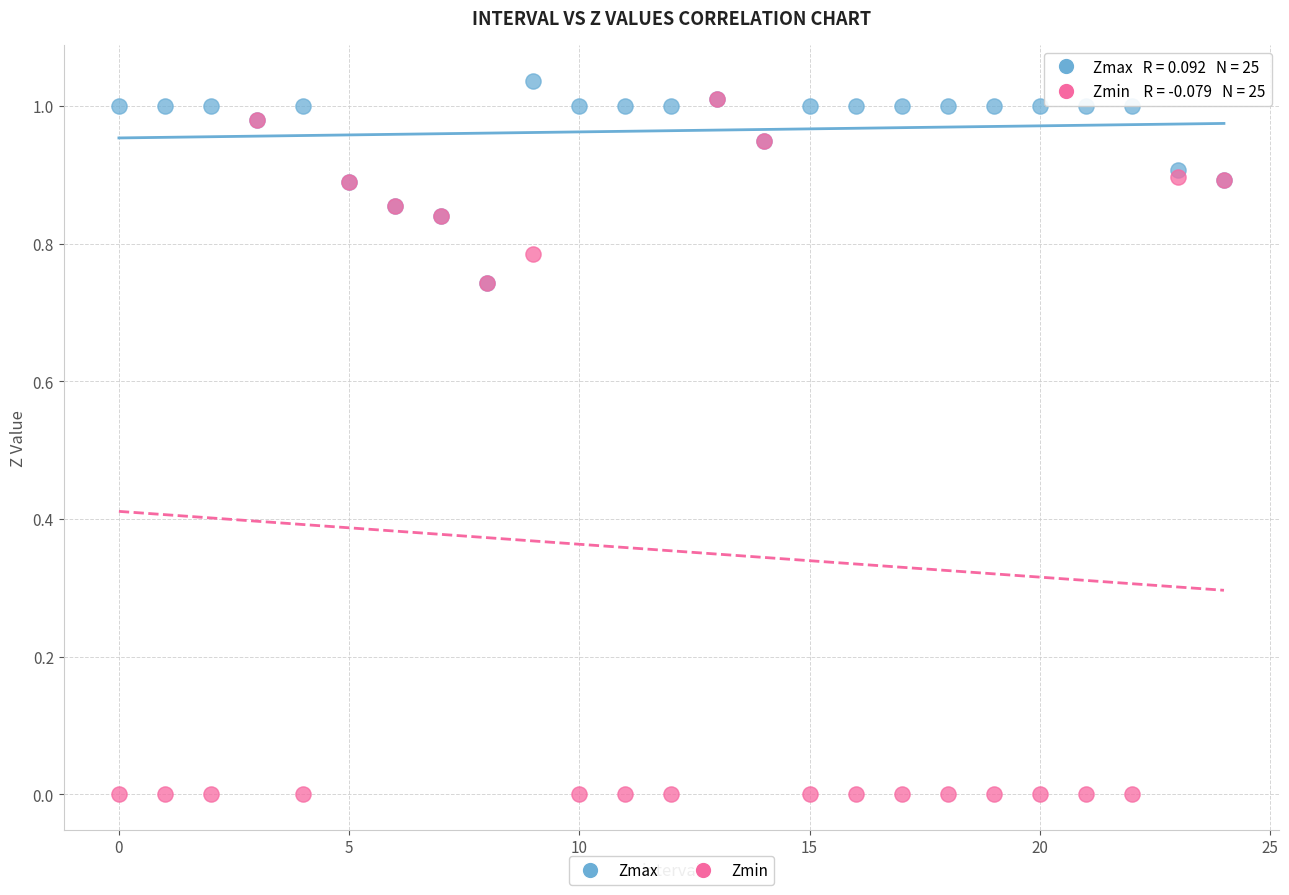

Which series contains the highest Y value?

Zmax